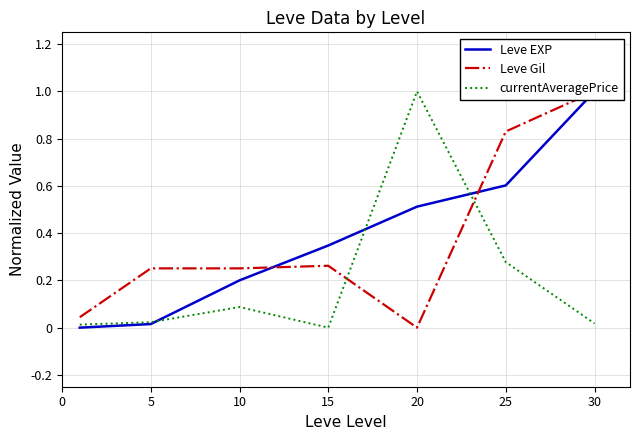

True or false: currentAveragePrice and Leve EXP cross at least once.

True